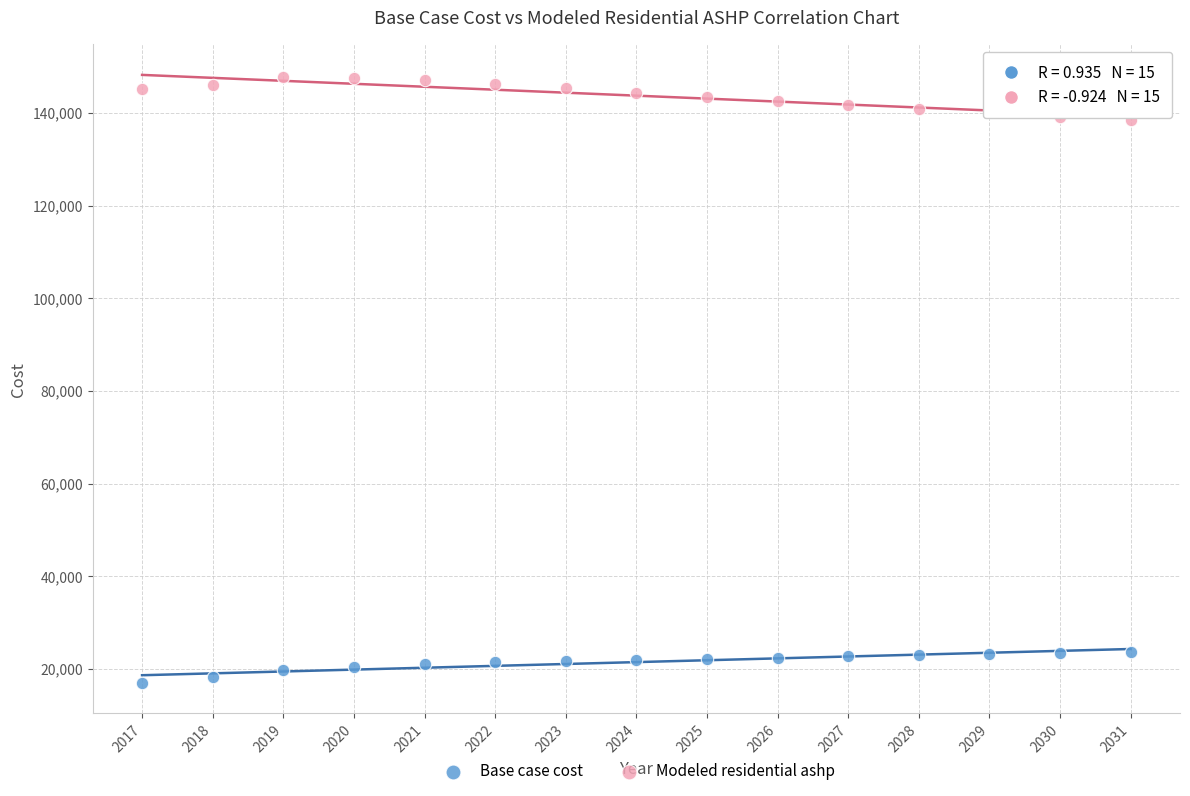

Which series reaches the minimum Y coordinate?

Base case cost